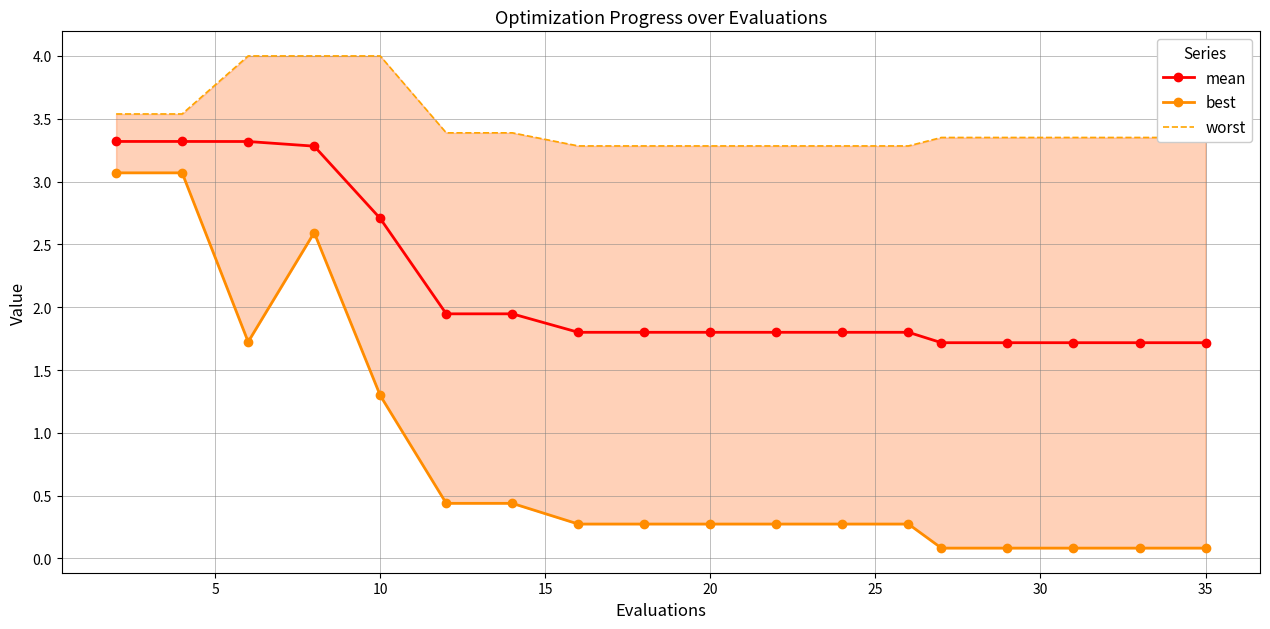

Count the number of categories in the chart.

18